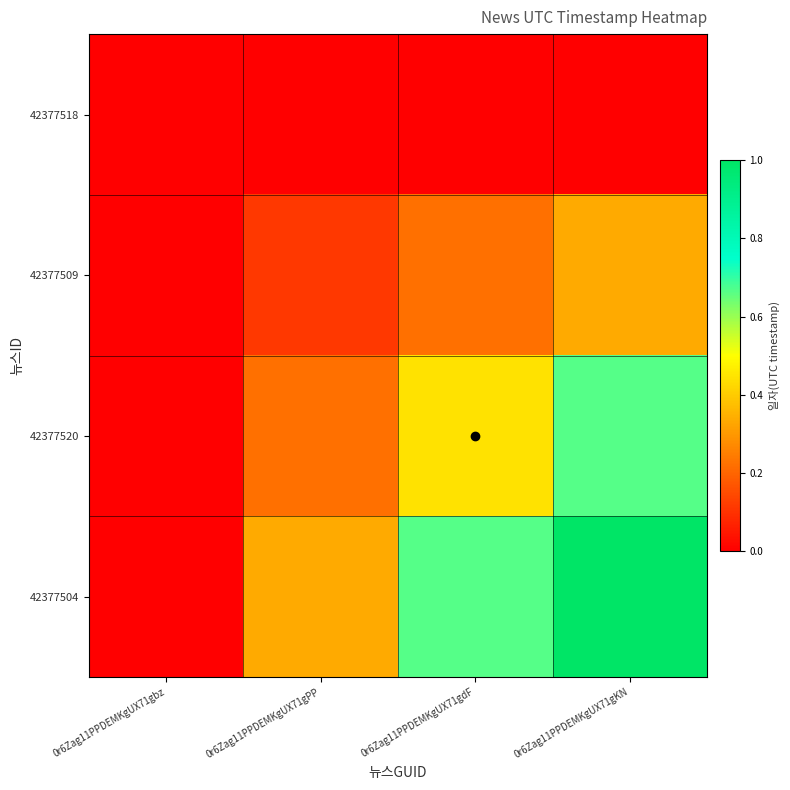

Between 0r6Zag11PPDEMKgUX71gPP and 0r6Zag11PPDEMKgUX71gbz, which is larger?

0r6Zag11PPDEMKgUX71gPP